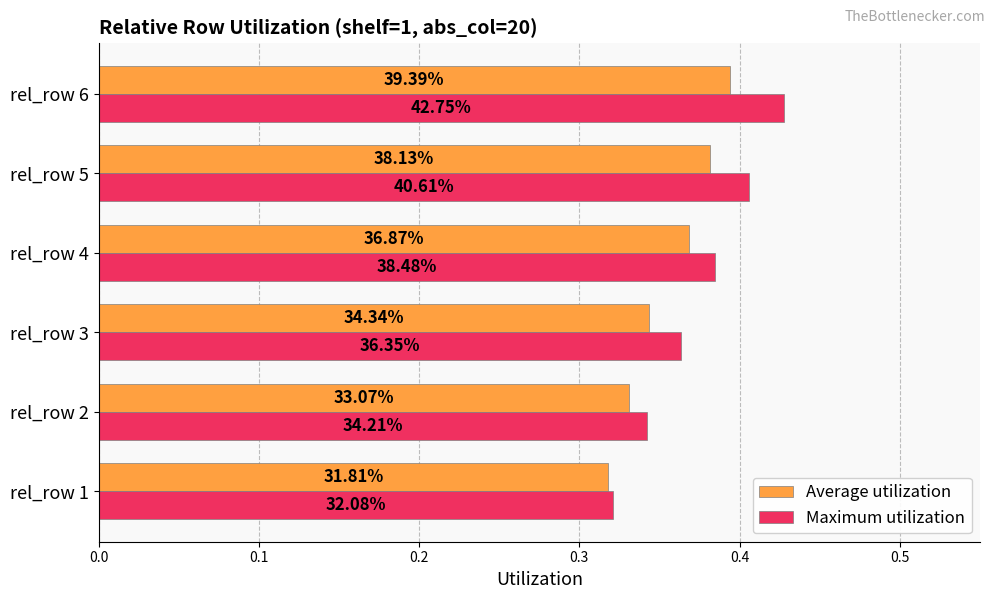

What are all the series names shown in the legend?

Average utilization, Maximum utilization